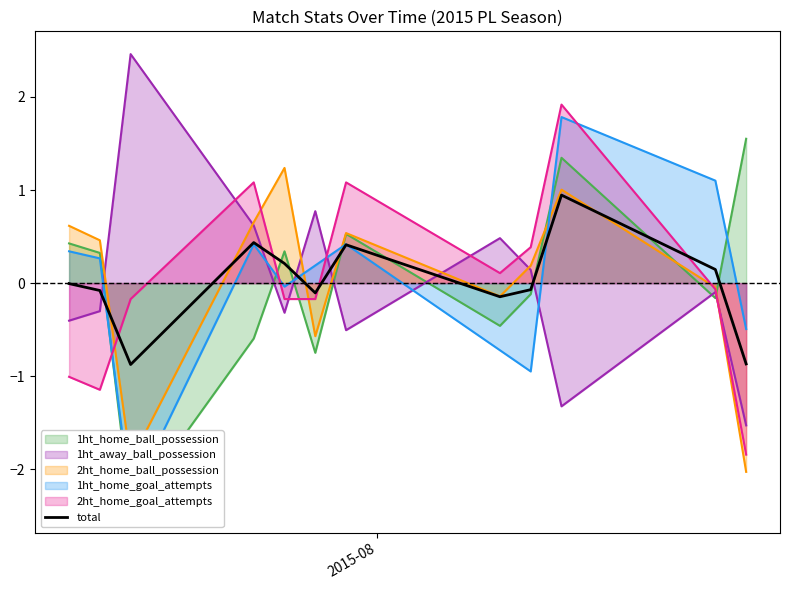

How many intersections are there between total and 2ht_home_goal_attempts?

4